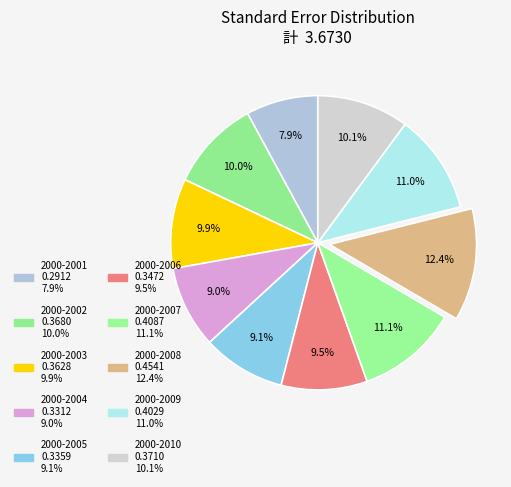

Rank the categories by value from highest to lowest.

2000-2008, 2000-2007, 2000-2009, 2000-2010, 2000-2002, 2000-2003, 2000-2006, 2000-2005, 2000-2004, 2000-2001